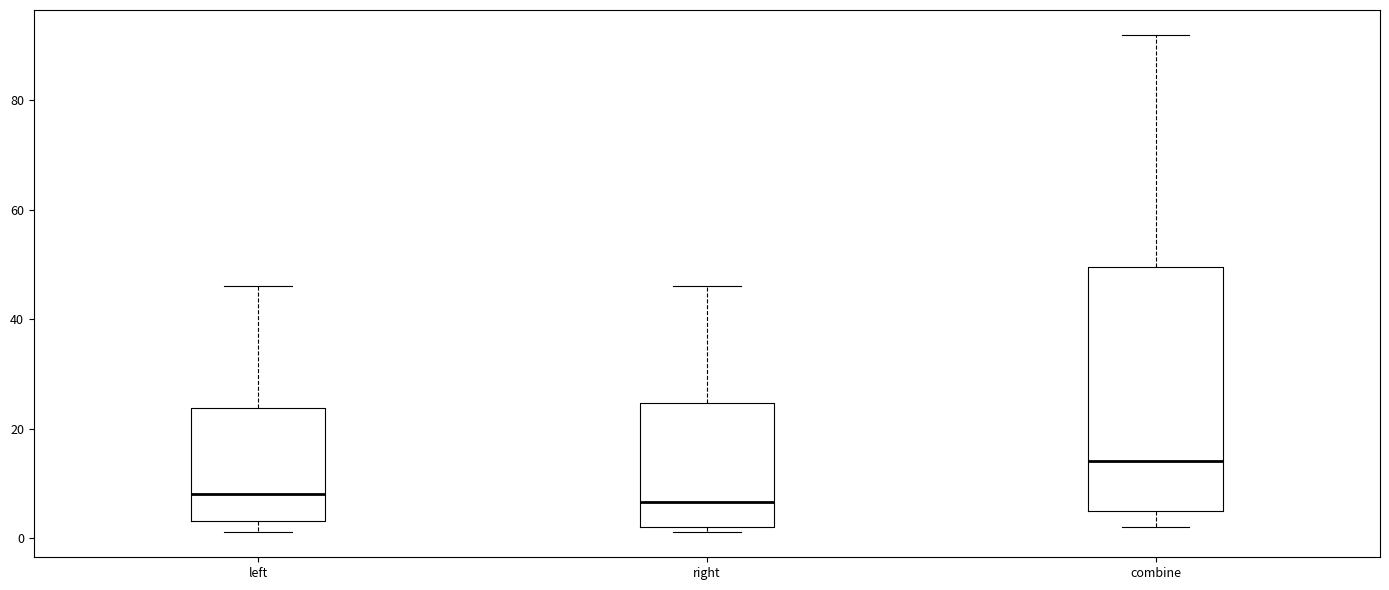

Reading left to right, read every box against the y-axis: the position of its median line, the range the box covers, and the ends of its whiskers. The values are not printed on the chart, so give them approximately, as read against the axis.

left: median 8, box 4 to 24, whiskers 2 to 46
right: median 6, box 2 to 24, whiskers 2 (just below the box's lower edge) to 46
combine: median 14, box 6 to 50, whiskers 2 to 92